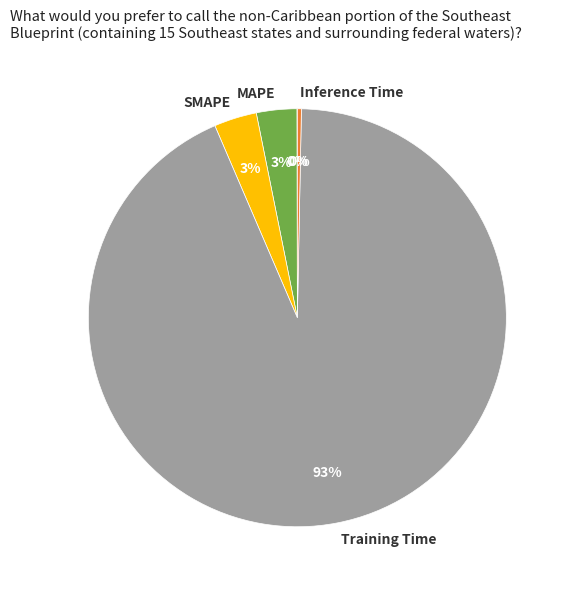

The SMAPE slice represents 3% of the pie. True or false?

True